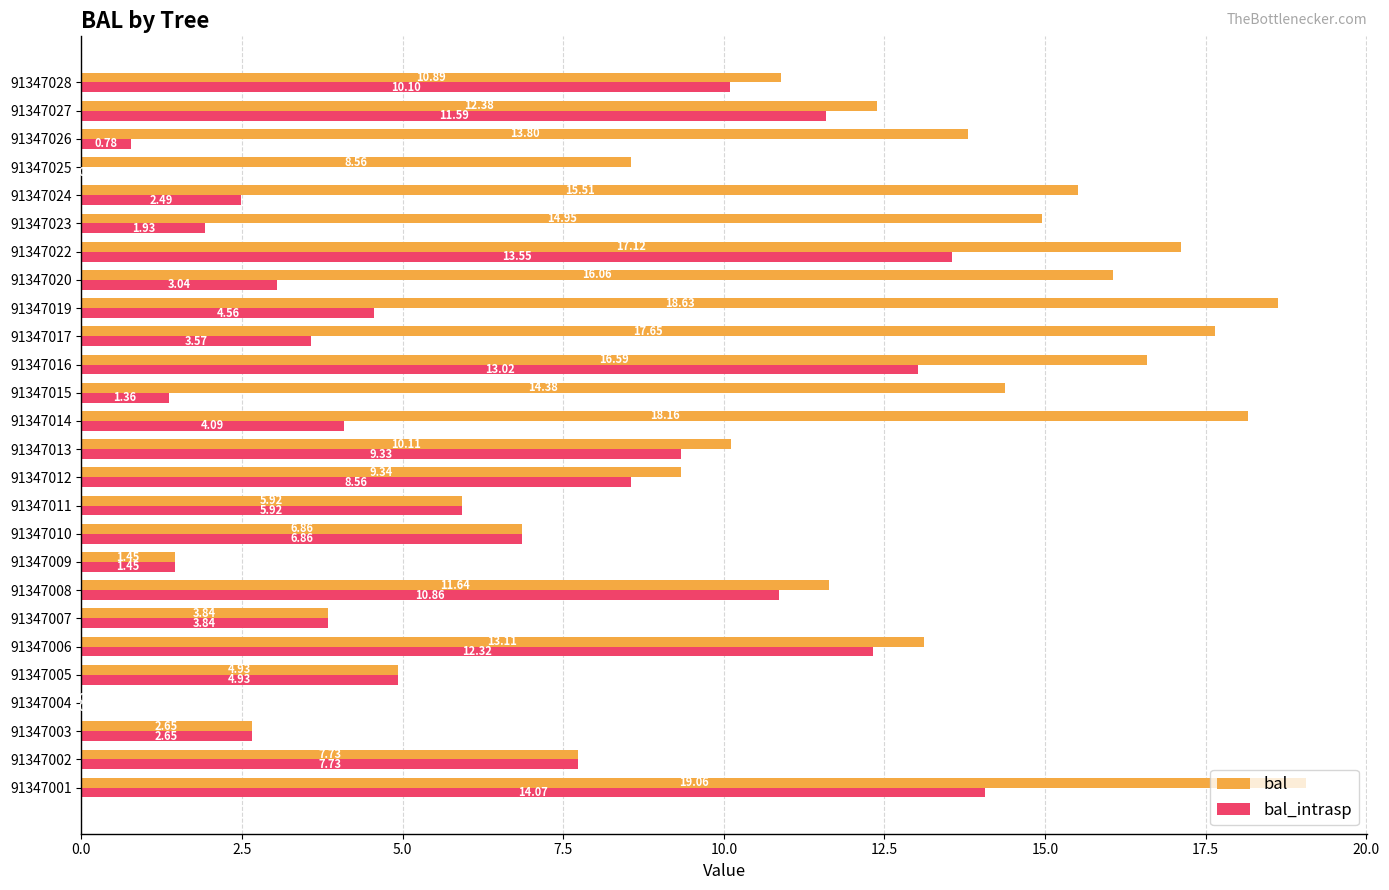

How many series are shown in this chart?

2